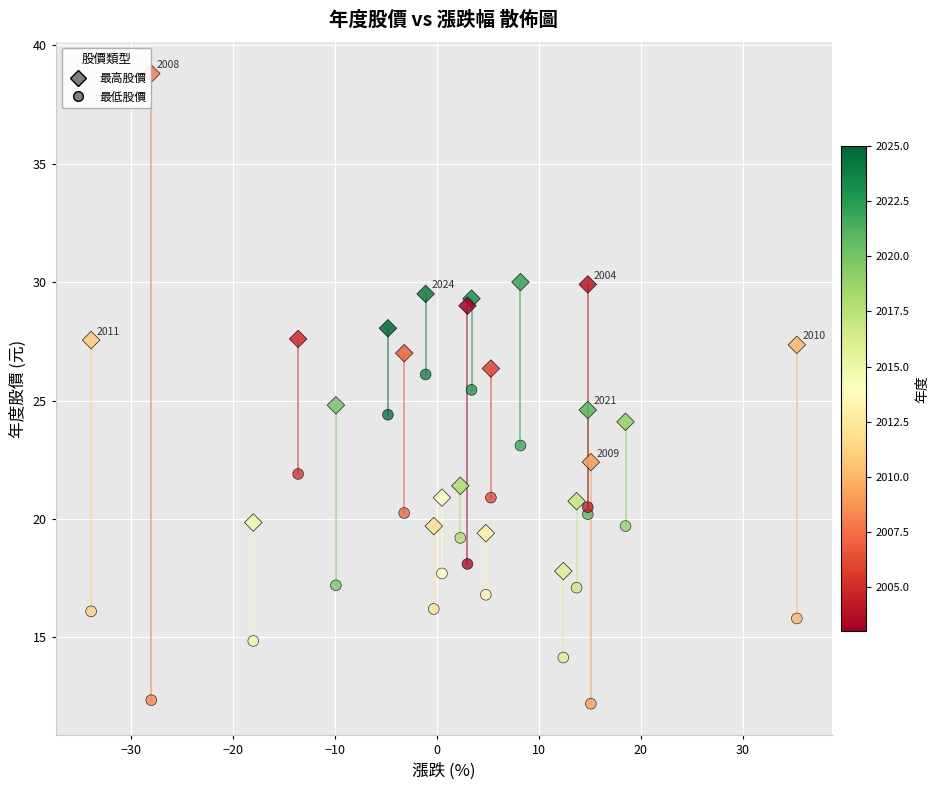

How many data points are displayed?

46